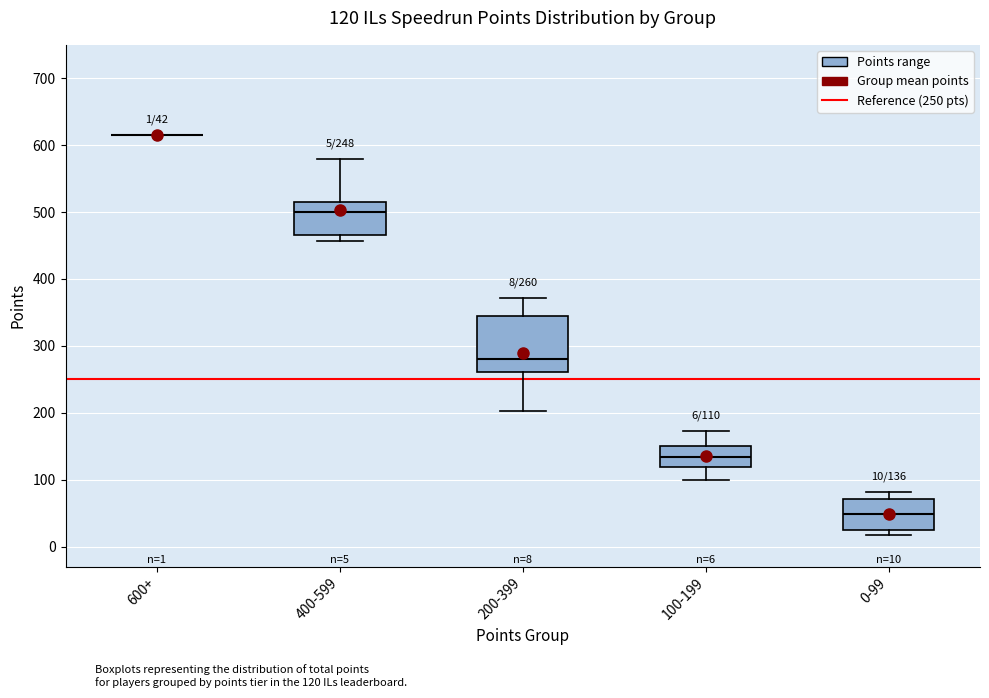

Comparing the boxes themselves (not the whiskers), which one is the tallest?

200-399